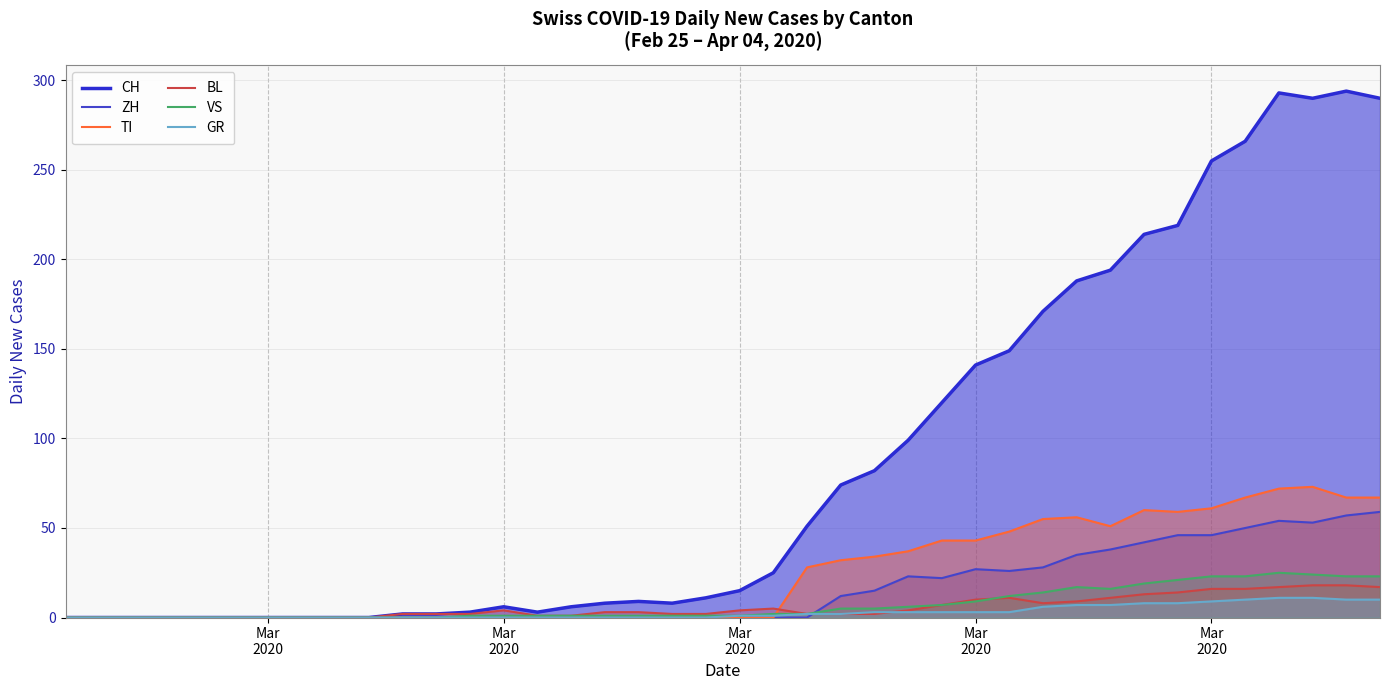

True or false: TI and CH intersect in this chart.

False